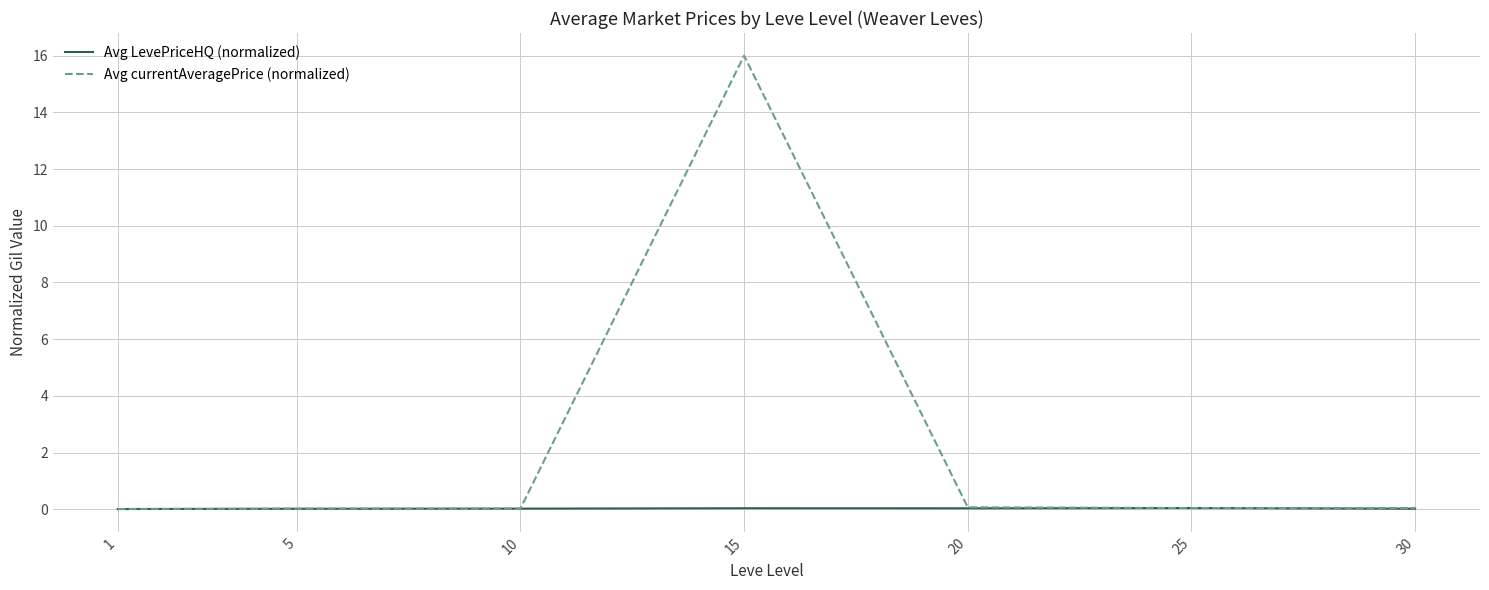

Rank the series at 15 from highest to lowest value.

Avg currentAveragePrice (normalized), Avg LevePriceHQ (normalized)